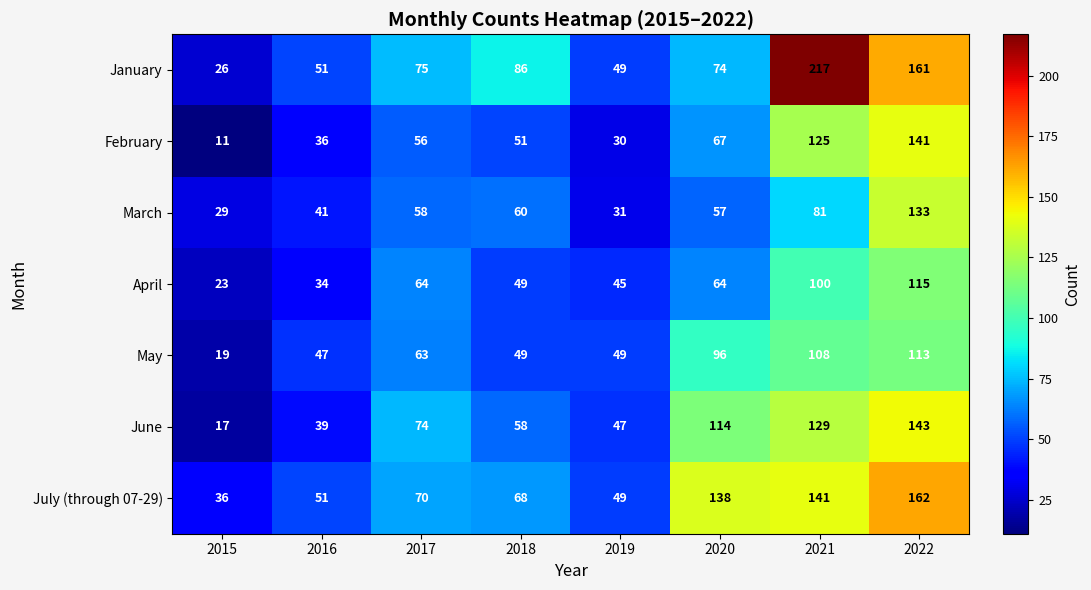

What is the total value across all series at 2015?

161